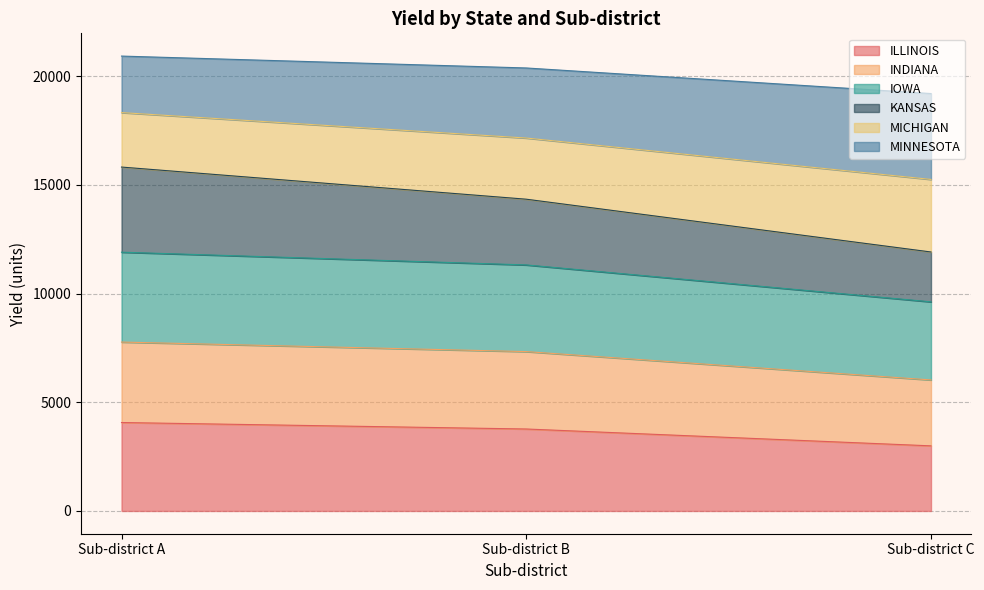

What is the difference between the maximum and minimum values in the ILLINOIS series?

1073.0